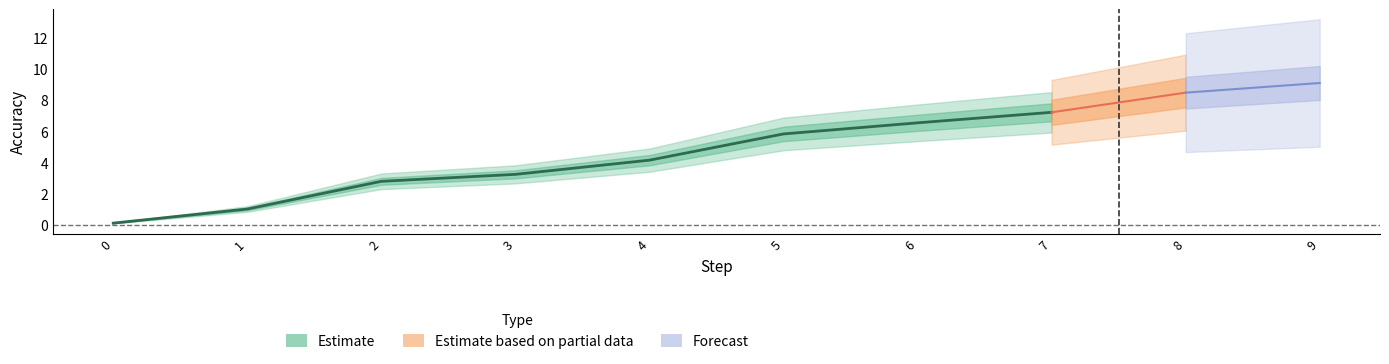

The chart shows a value of 1.1 at 2. True or false?

False